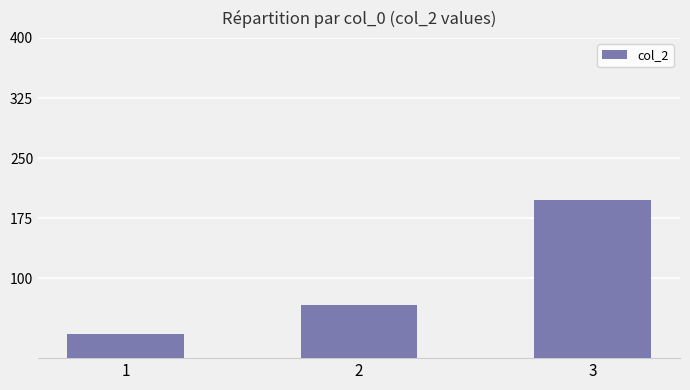

How many distinct data groups are displayed?

1